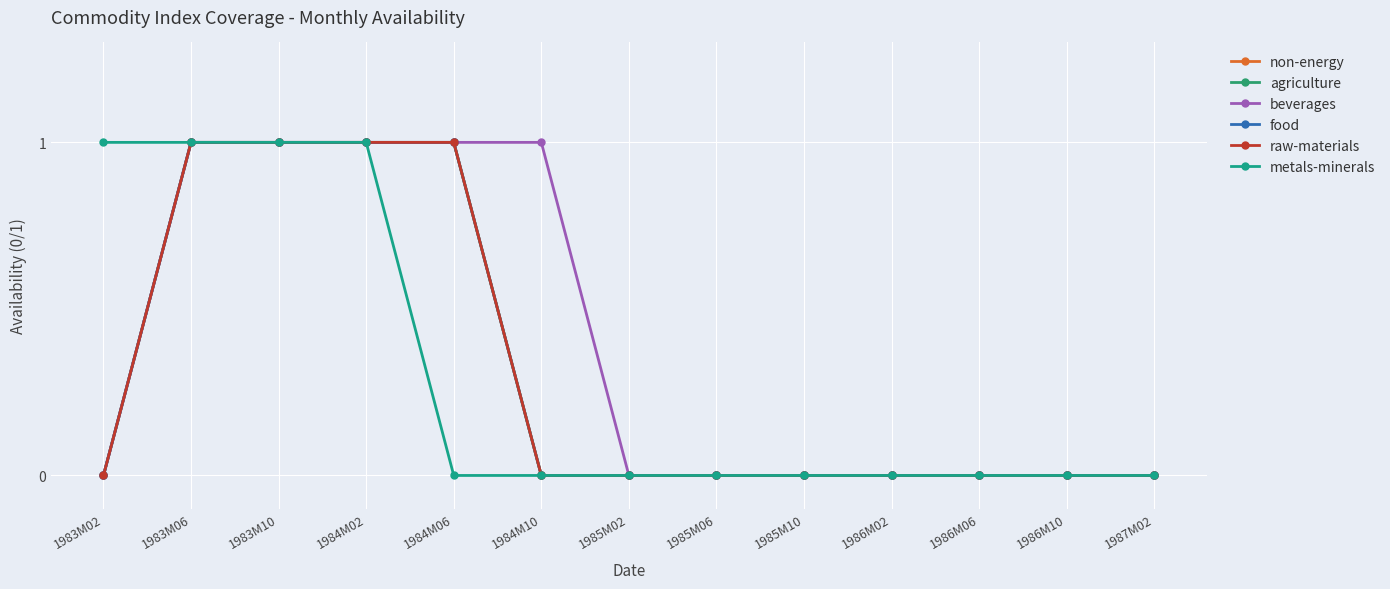

True or false: non-energy and metals-minerals cross at least once.

False